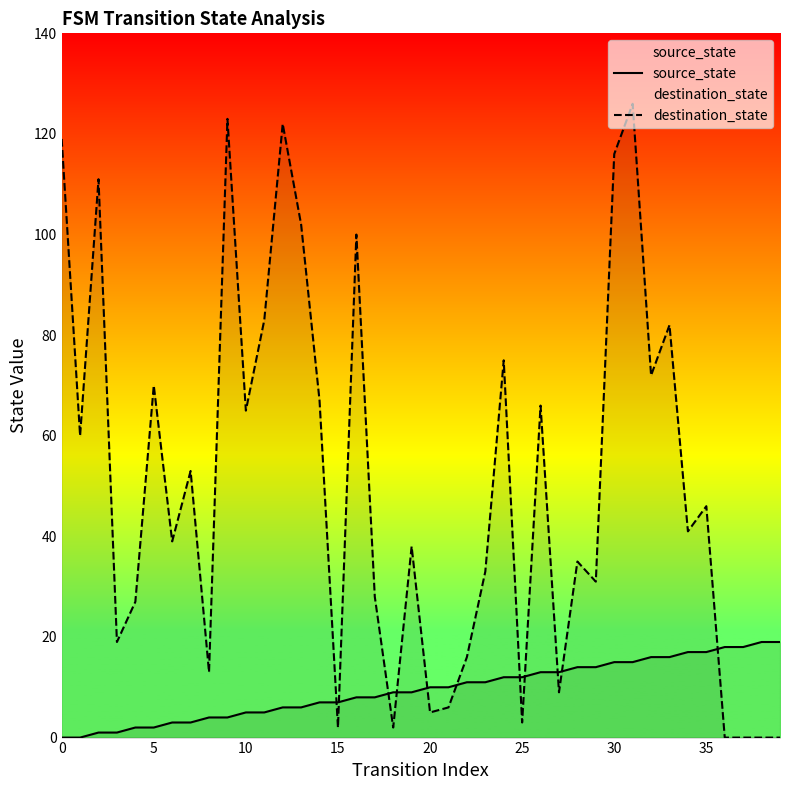

Which series has the largest total across all categories?

destination_state